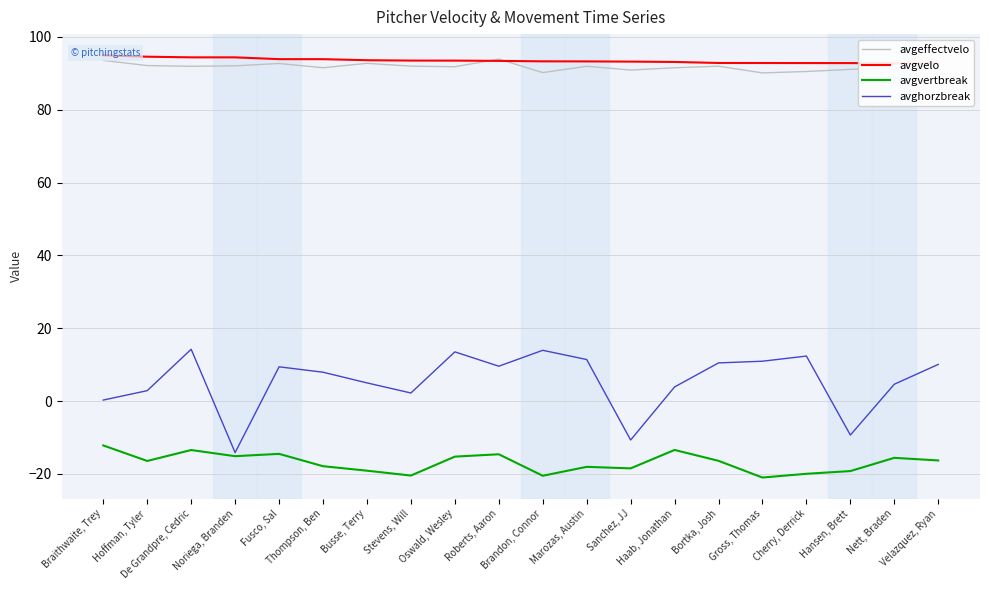

Is it true that avgeffectvelo equals 60.7 at Oswald, Wesley?

False